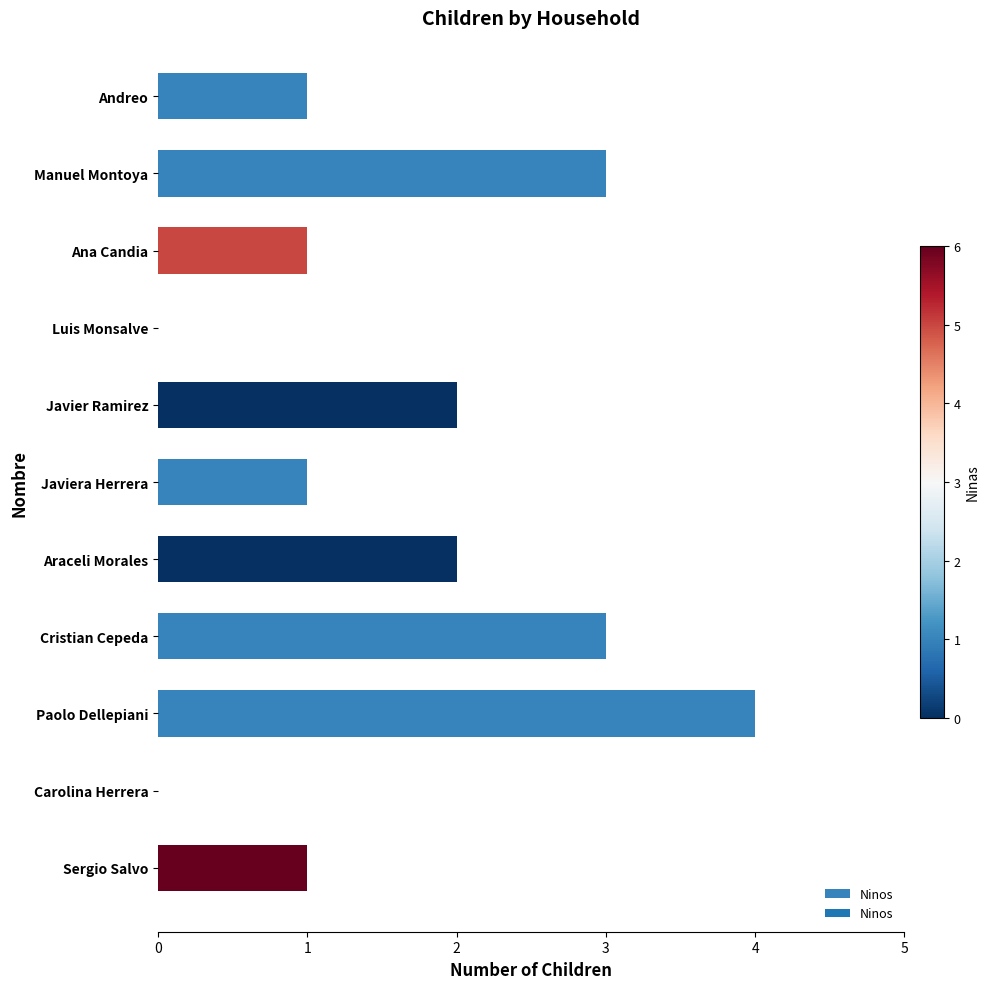

What is the sum of the values at Andreo and Cristian Cepeda?

4